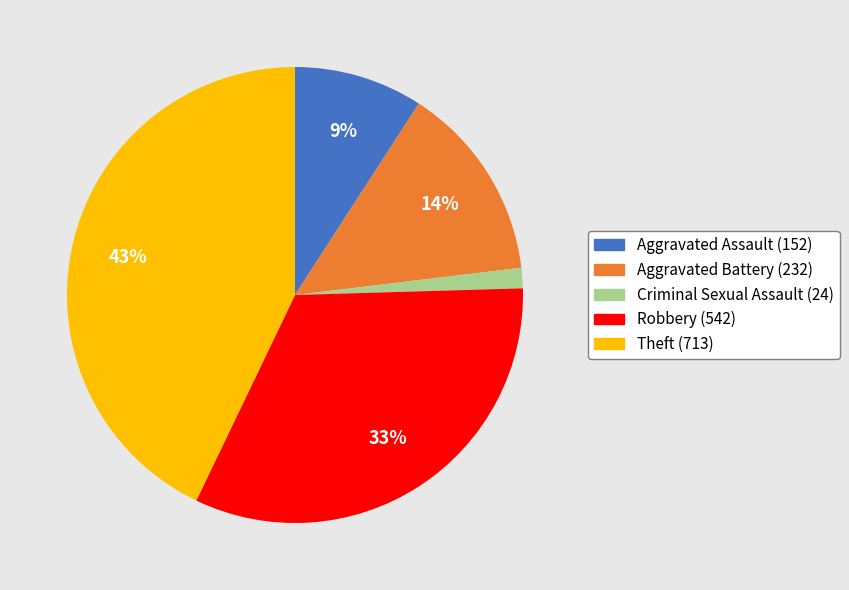

How many segments does this pie chart have?

5